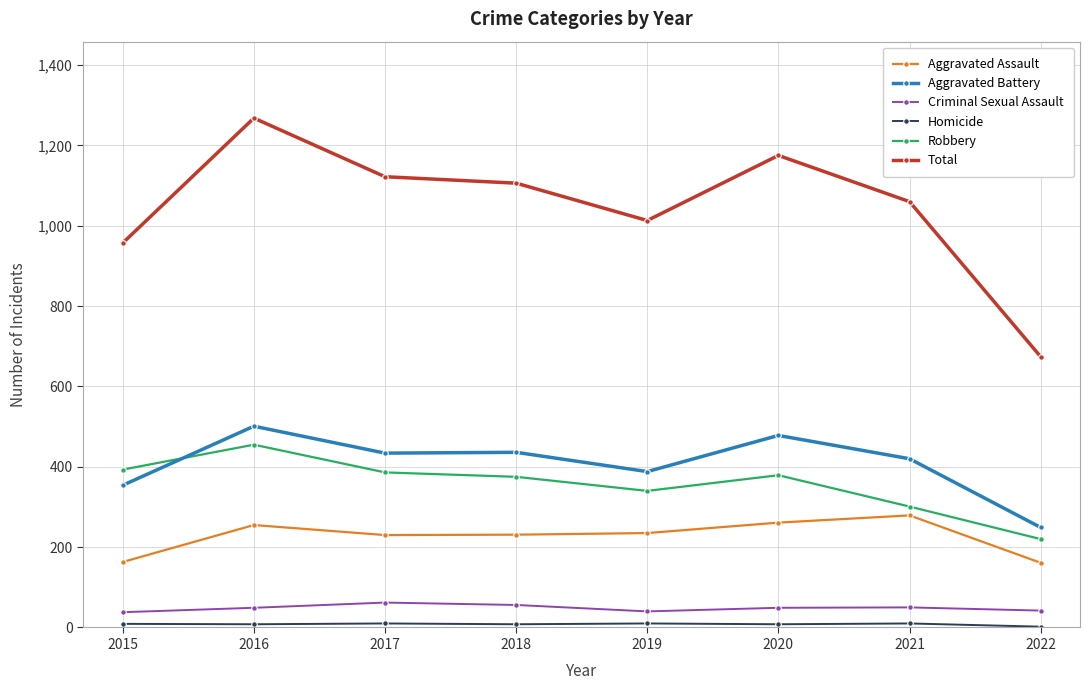

True or false: Total and Aggravated Battery cross at least once.

False